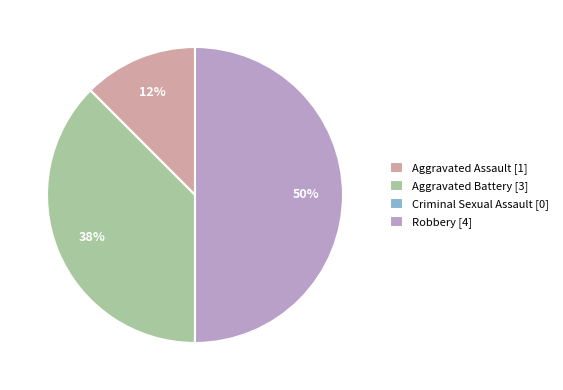

What percentage is the Robbery [4] slice, to the nearest percent?

50%